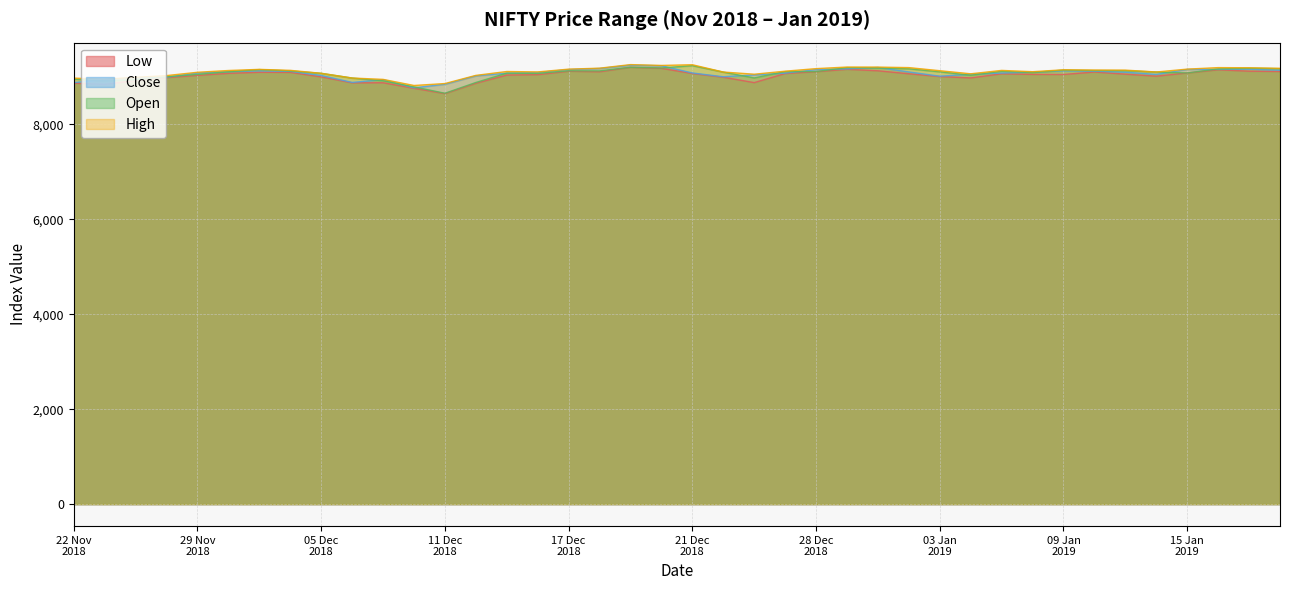

What is the minimum value for Low?

8646.5